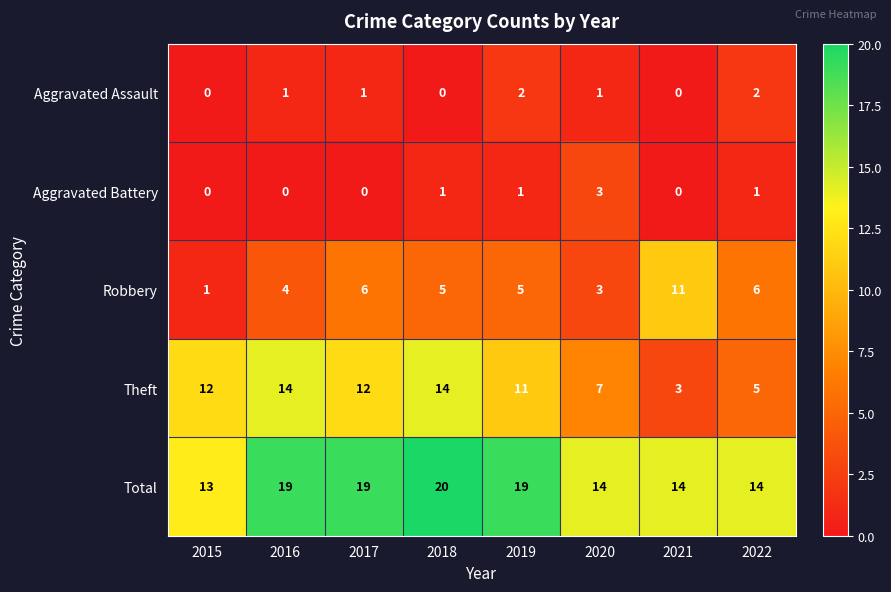

Count the number of data series in this chart.

5